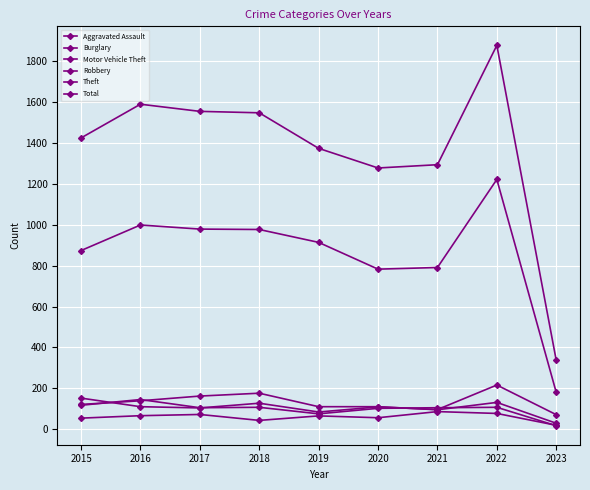

Rank the series at 2021 from highest to lowest value.

Total, Theft, Robbery, Motor Vehicle Theft, Burglary, Aggravated Assault